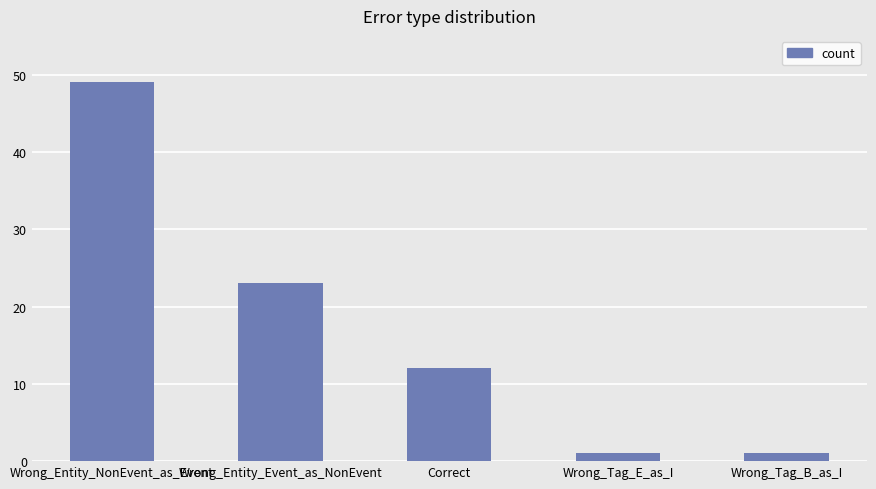

At which label is the value closest to 25?

Wrong_Entity_Event_as_NonEvent